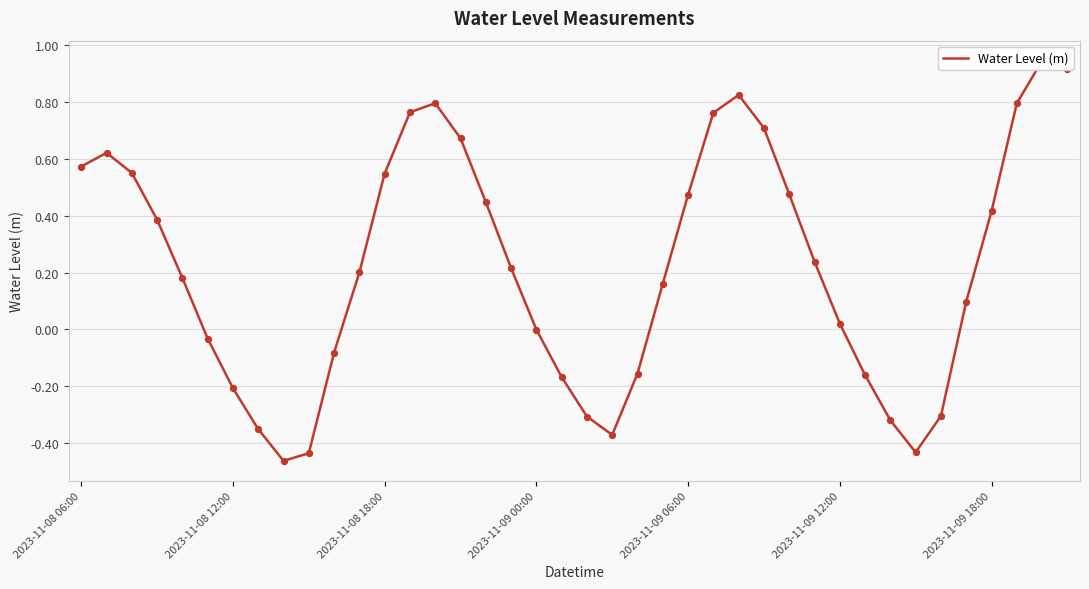

What is the change in value from 2023-11-09 18:00 to 29?

+0.4